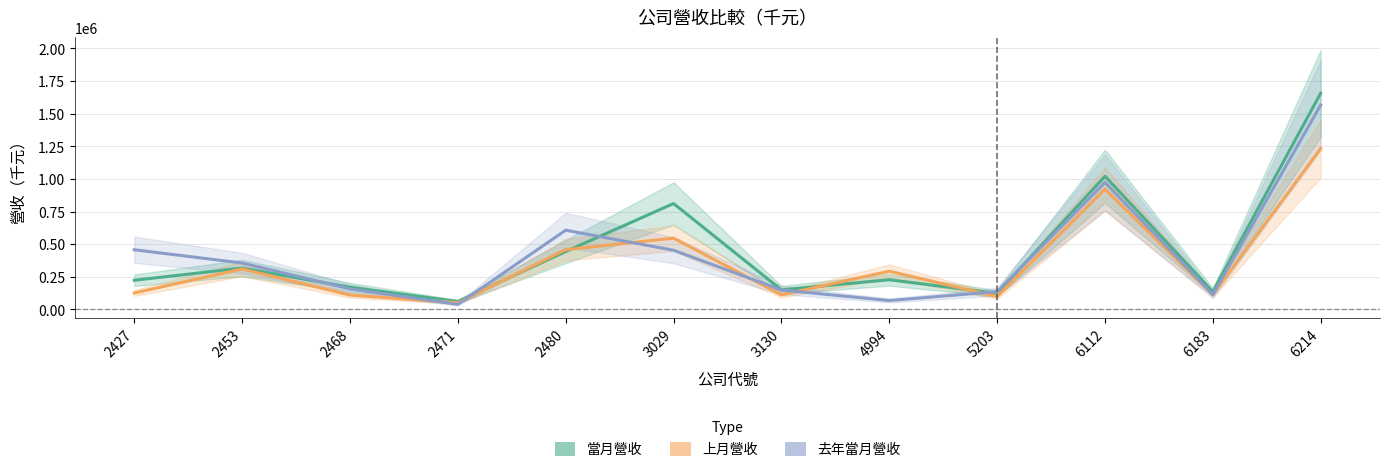

Is it true that 去年當月營收 equals 113527 at 6183?

True